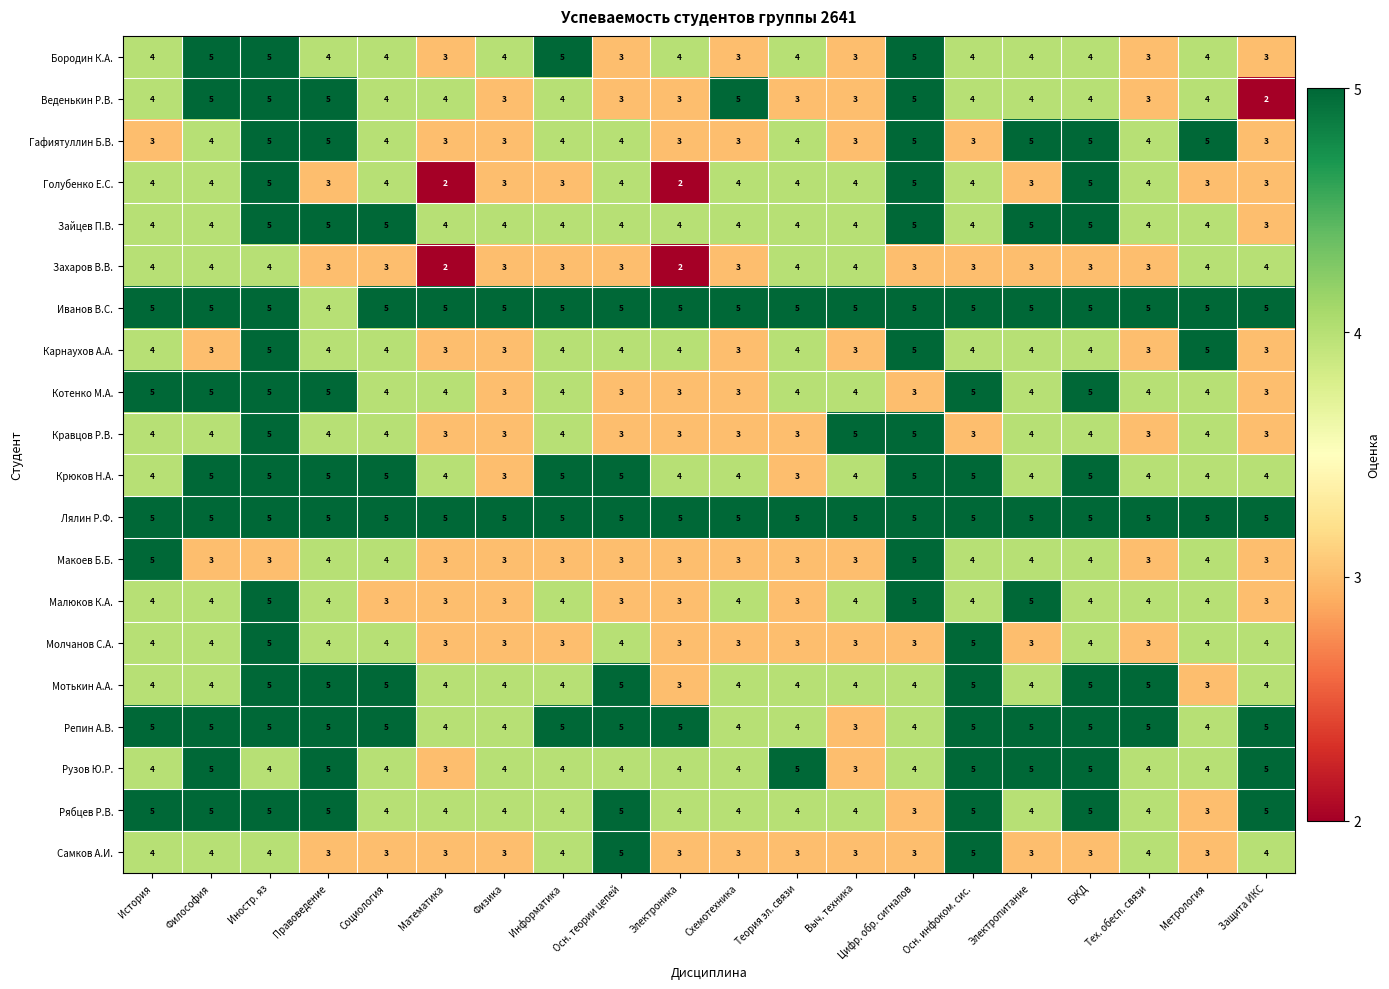

What is the maximum value for Веденькин Р.В.?

5